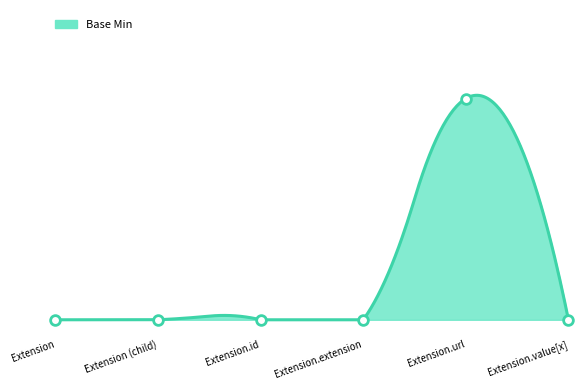

Where is the first local maximum?

Extension.url